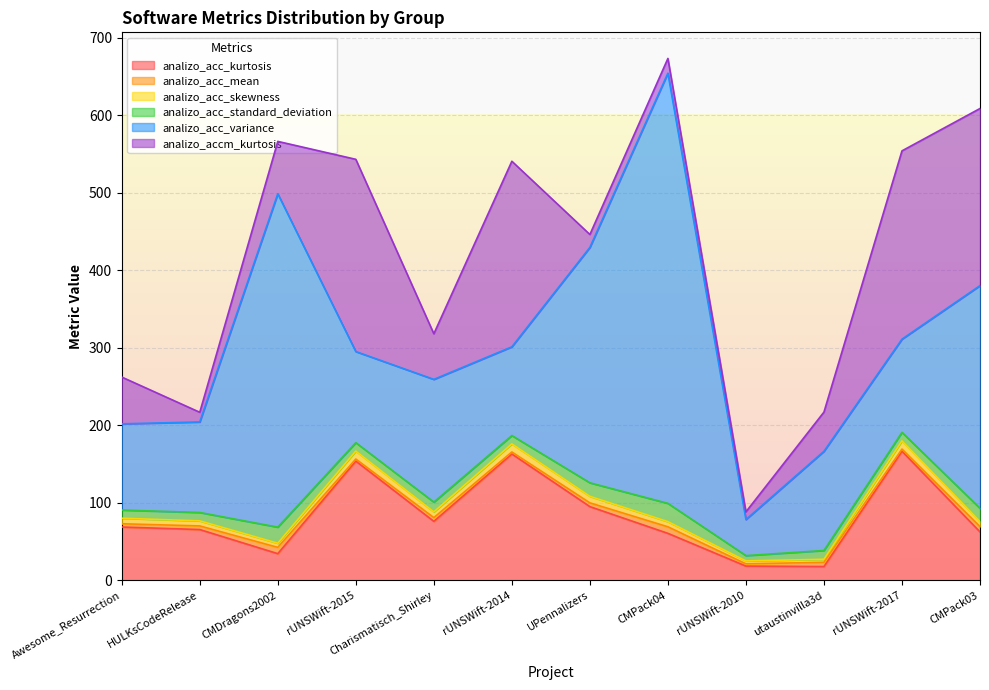

What is the sum of all analizo_accm_kurtosis values?

1254.3